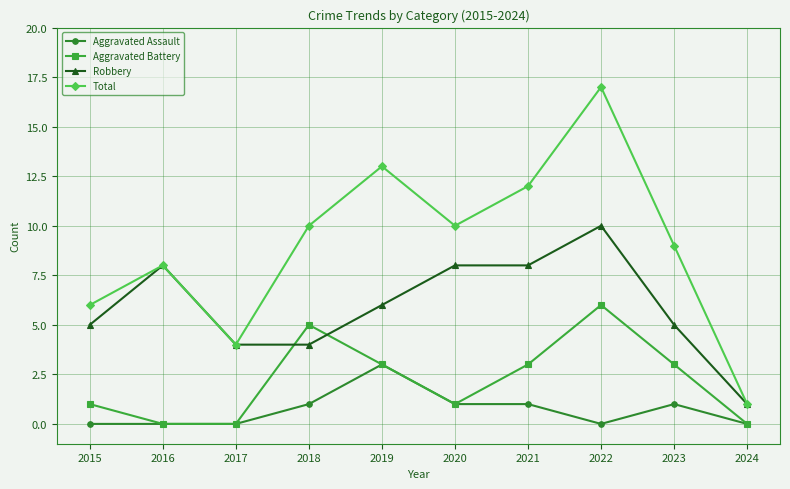

Rank the series by their average value, from highest to lowest.

Total, Robbery, Aggravated Battery, Aggravated Assault